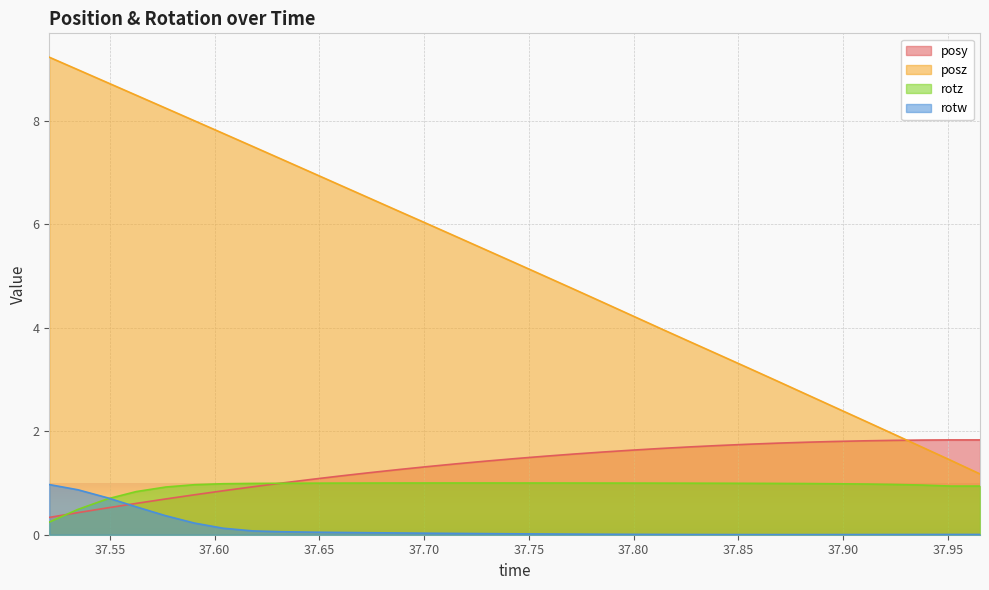

What is the average value of the posz series?

5.2